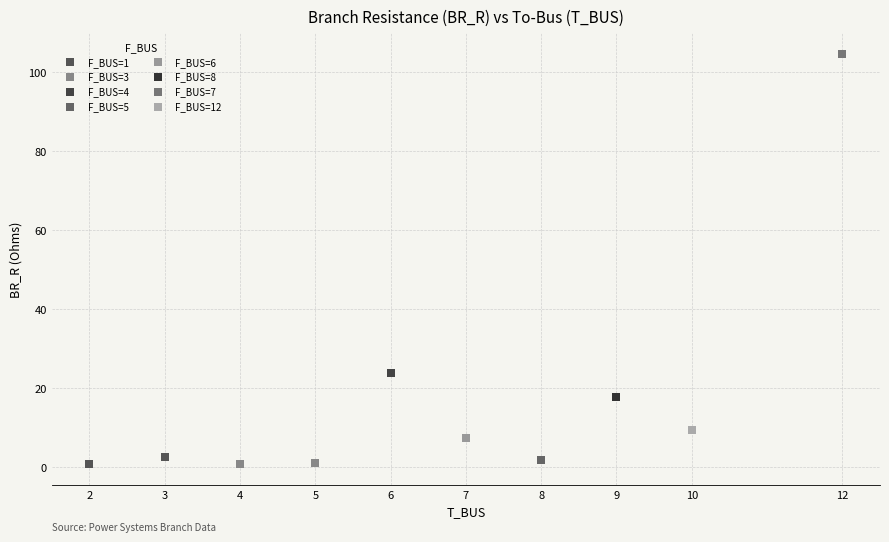

What are all the series names shown in the legend?

F_BUS=1, F_BUS=3, F_BUS=4, F_BUS=5, F_BUS=6, F_BUS=8, F_BUS=7, F_BUS=12